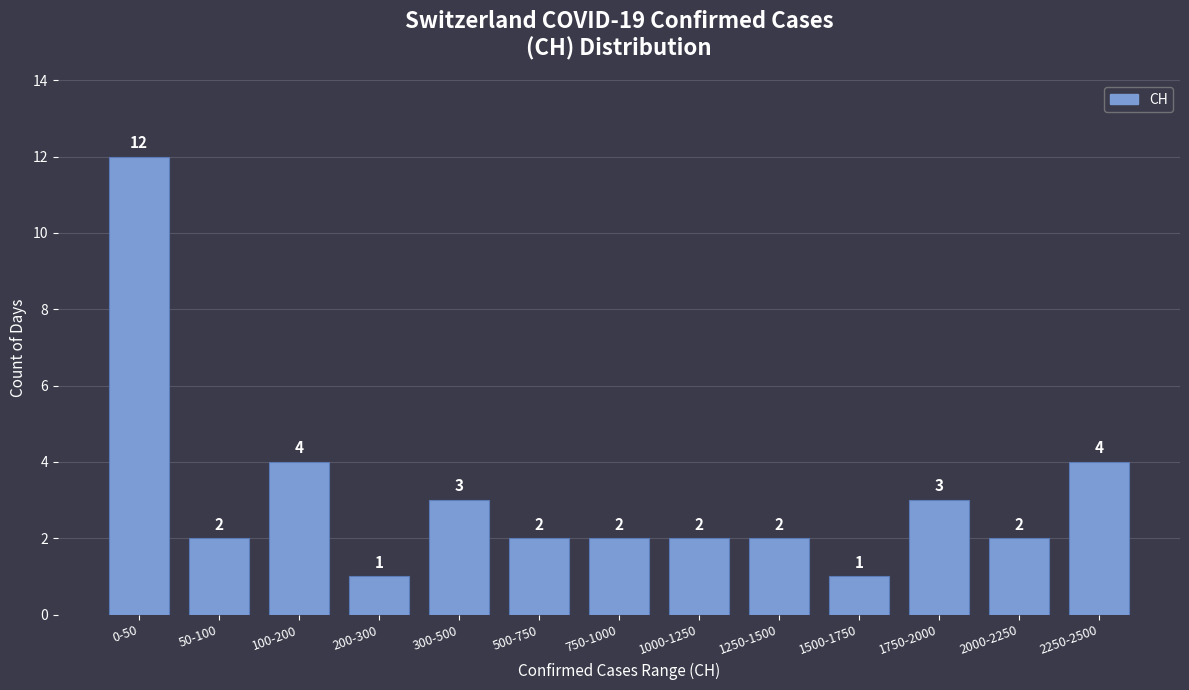

Reading right to left, list all the values displayed in this chart.

4	2	3	1	2	2	2	2	3	1	4	2	12